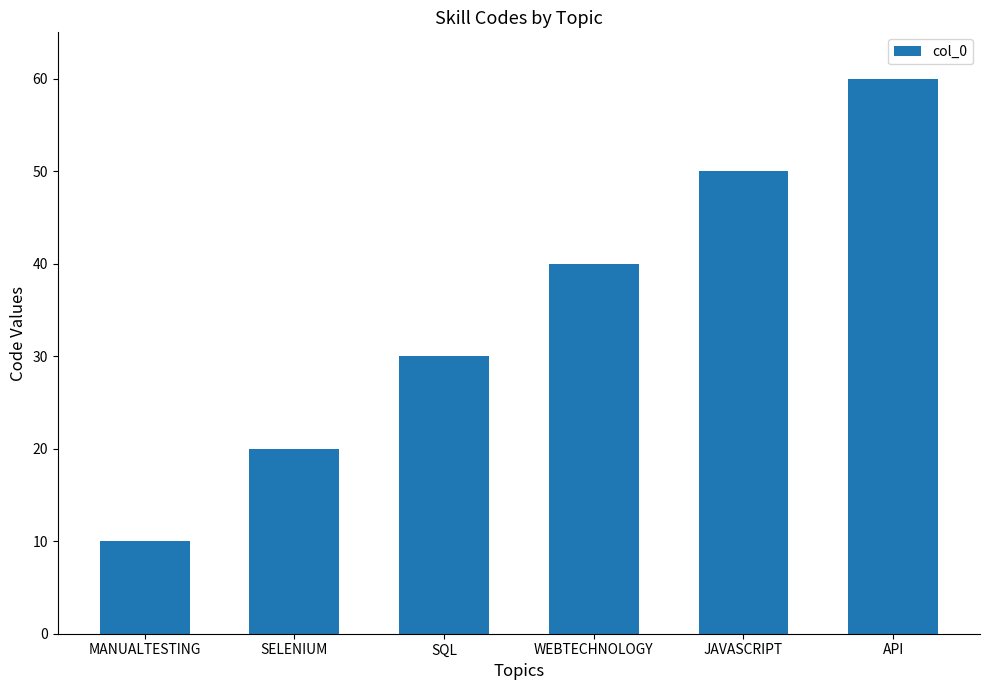

How many distinct data groups are displayed?

1